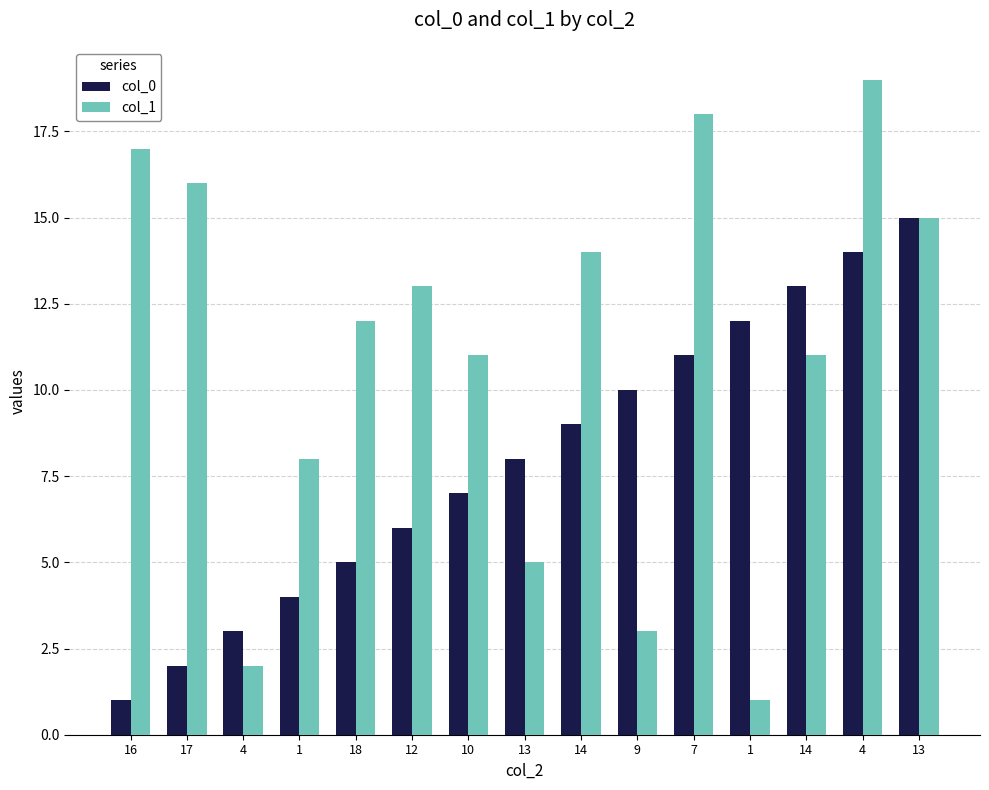

What are all the series names shown in the legend?

col_0, col_1